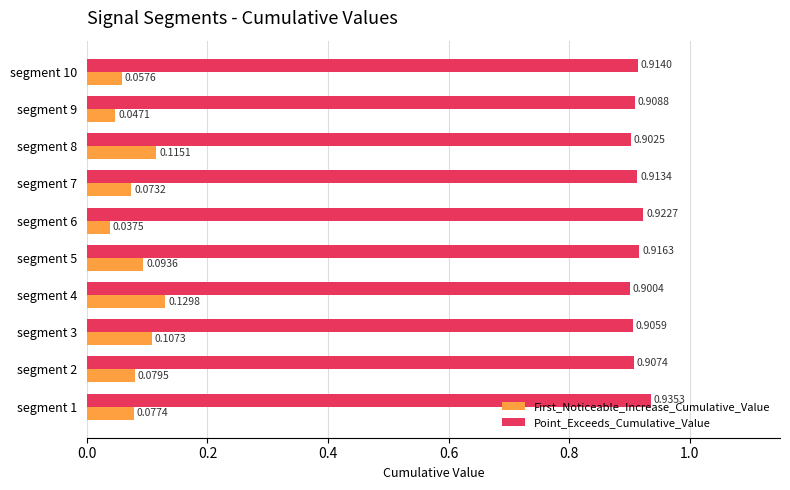

Which series changed the most between segment 5 and segment 6?

First_Noticeable_Increase_Cumulative_Value